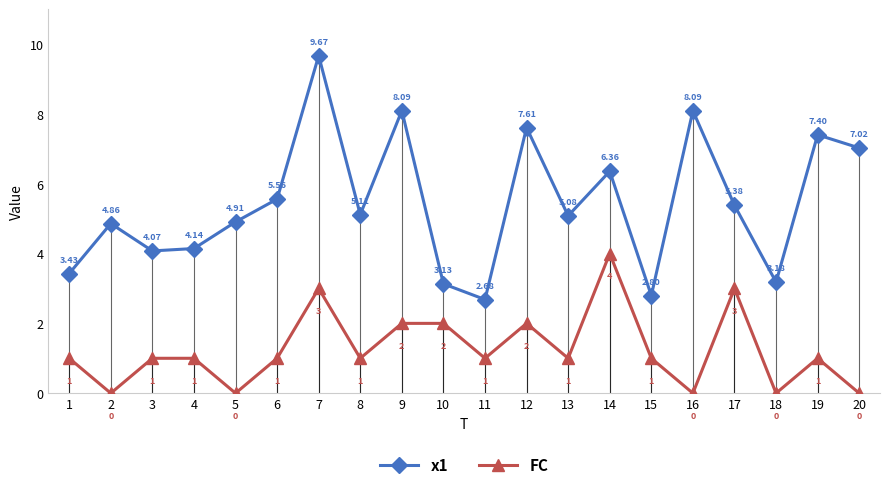

How many lines are shown in the chart?

2